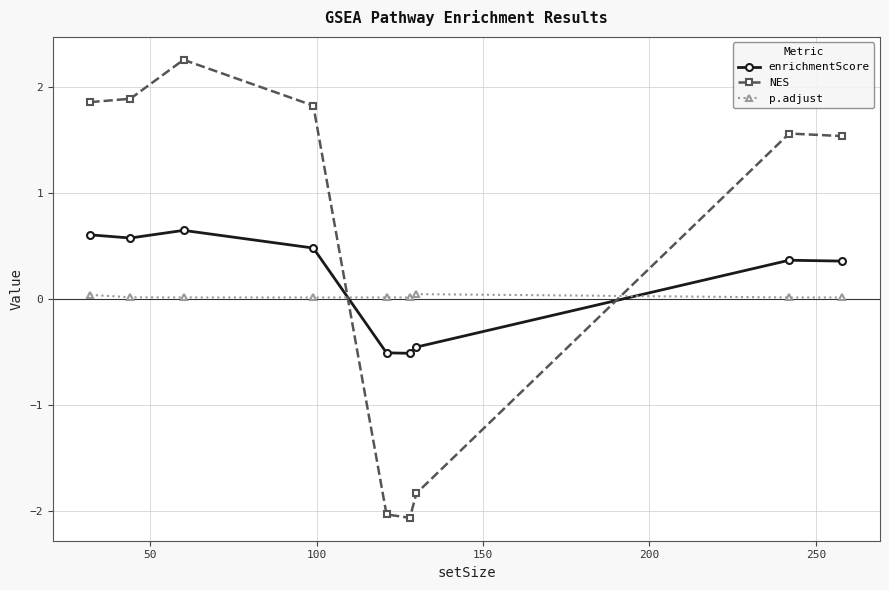

How many negative values does the NES series have?

3